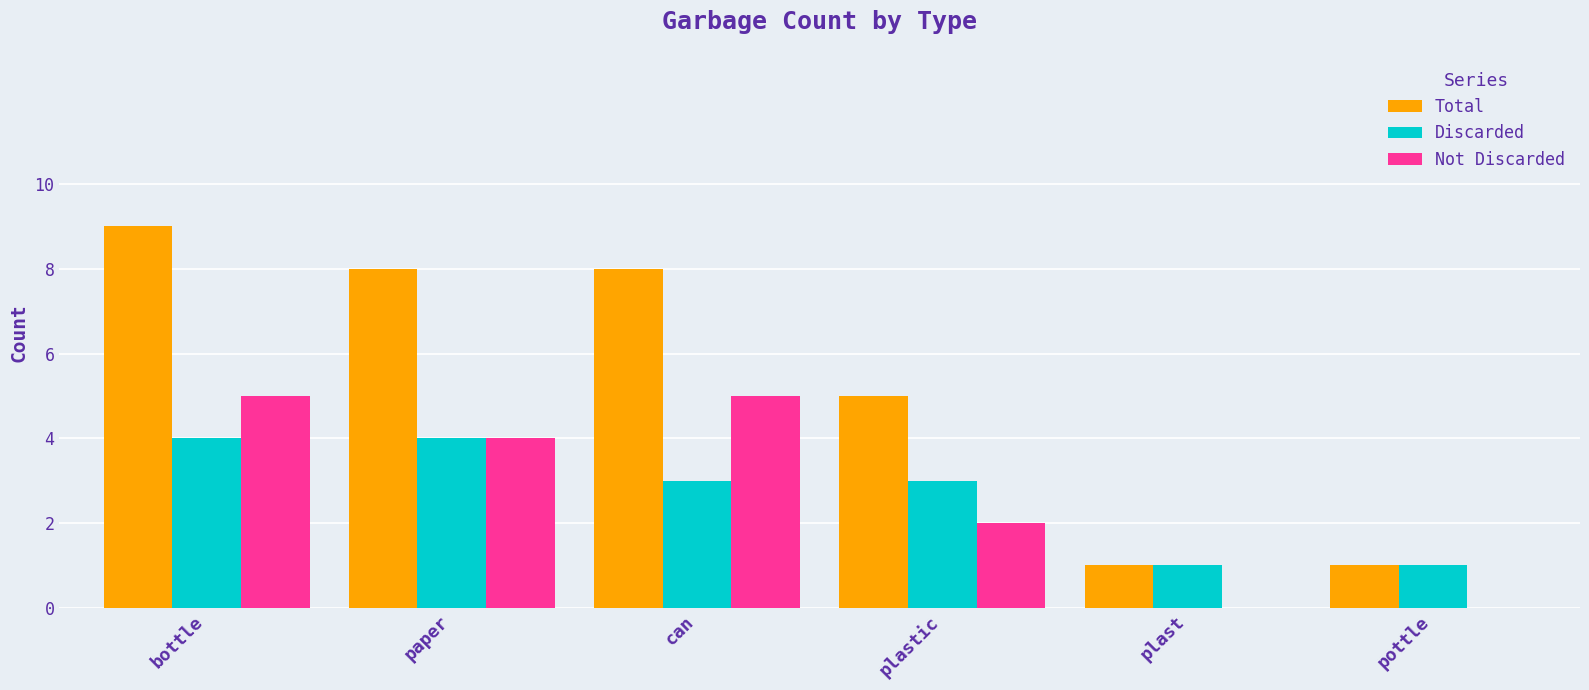

What is the maximum value shown in the chart?

9